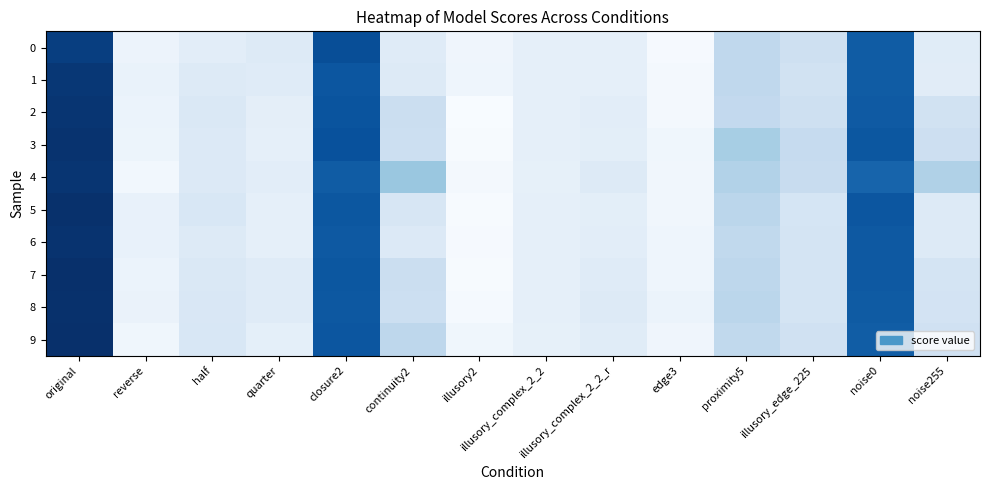

What is the spread (max minus min) of values at illusory2?

3.7